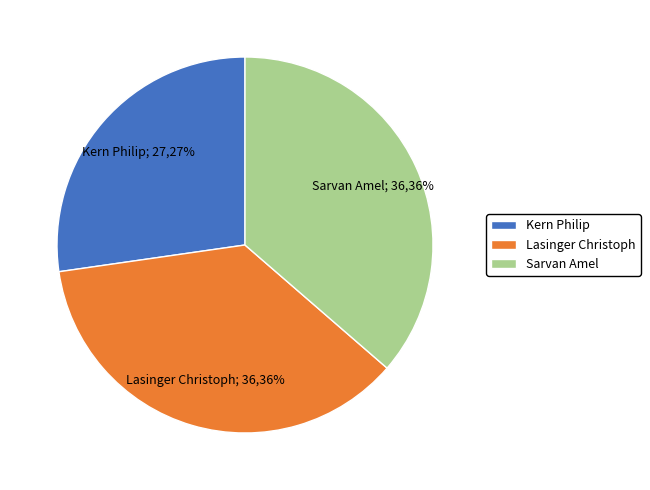

To the nearest percent, what is the difference between the largest and smallest slice percentages?

9%